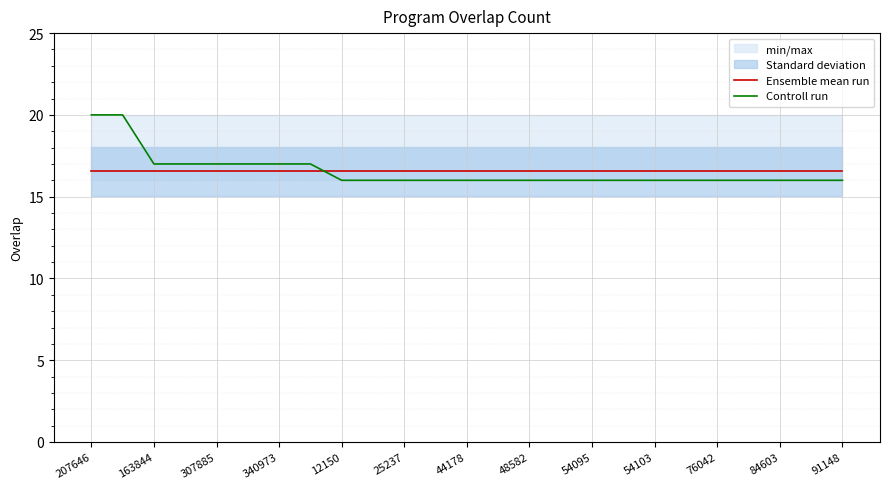

The value of Controll run at 54103 is 24.1. True or false?

False